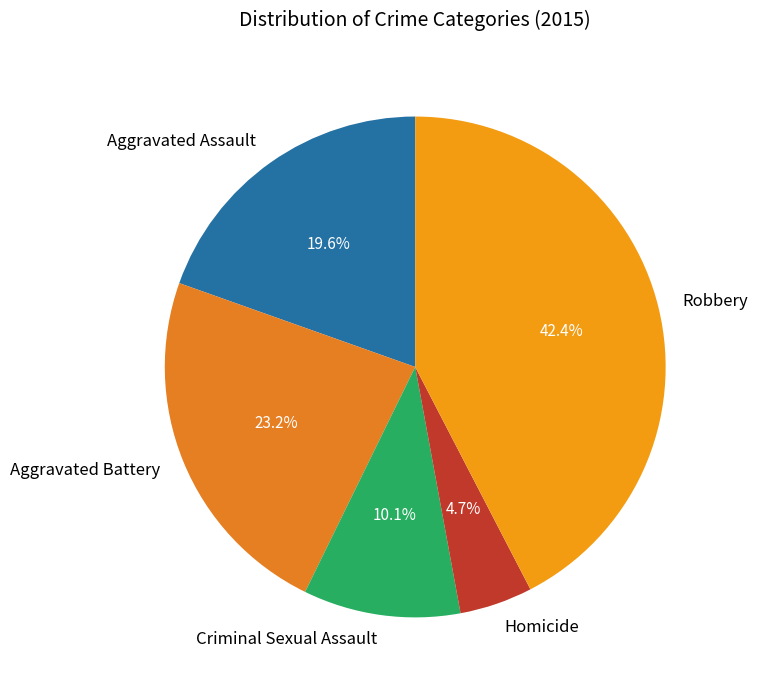

Is Homicide the majority of the pie?

No